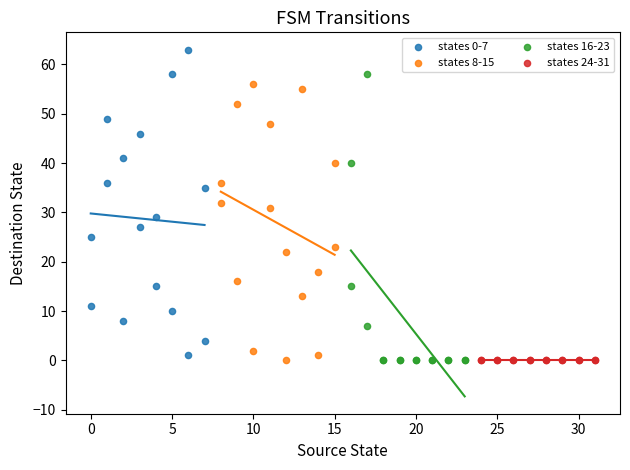

Which series contains the highest Y value?

states 0-7